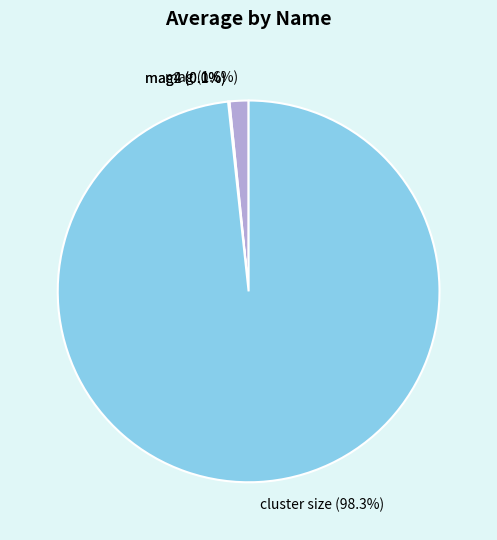

What percentage is NOT represented by mag (1.6%)?

98.4%